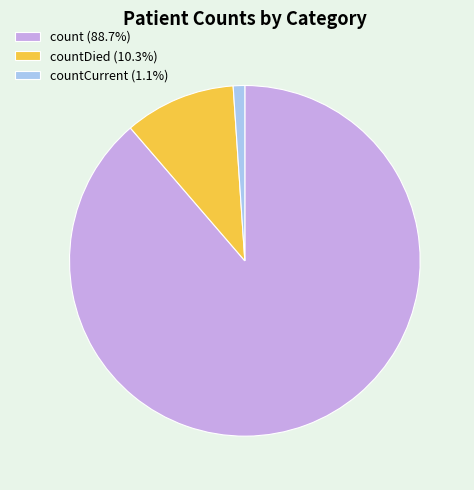

Does any single category account for the majority?

Yes